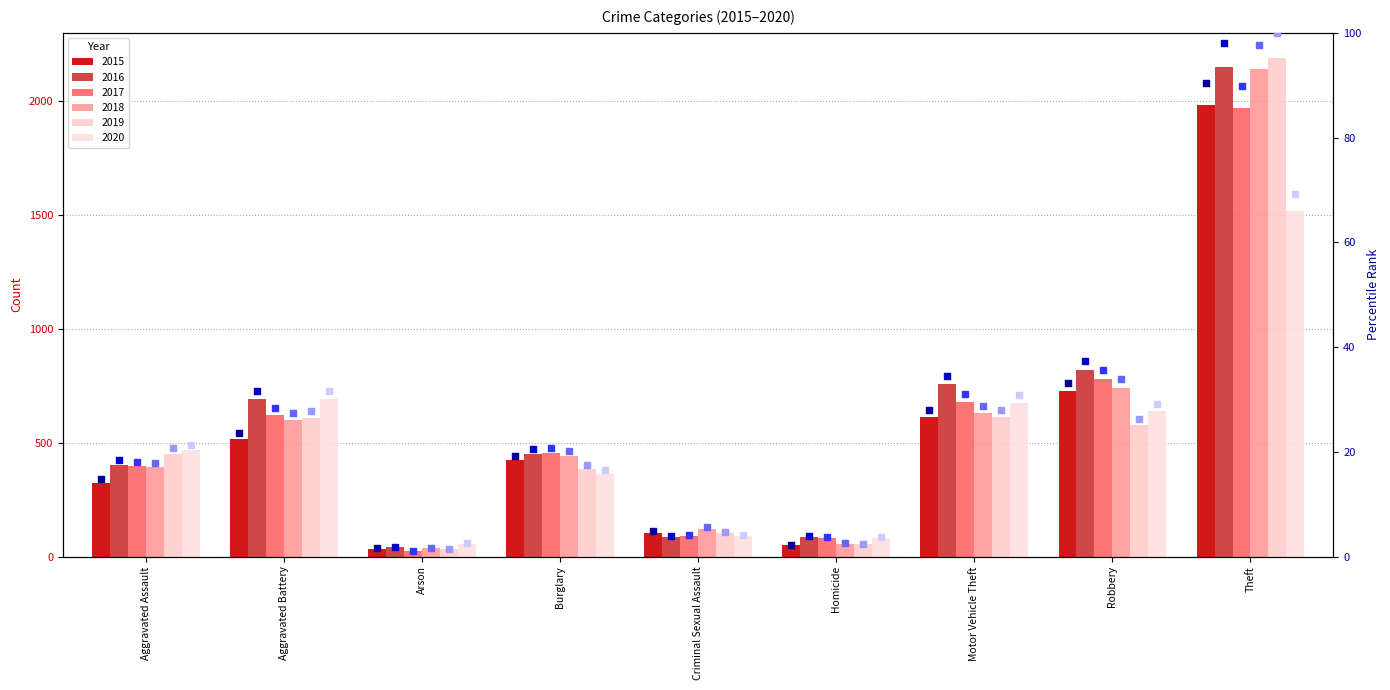

Which series reaches the minimum Y coordinate?

2017 (rank)